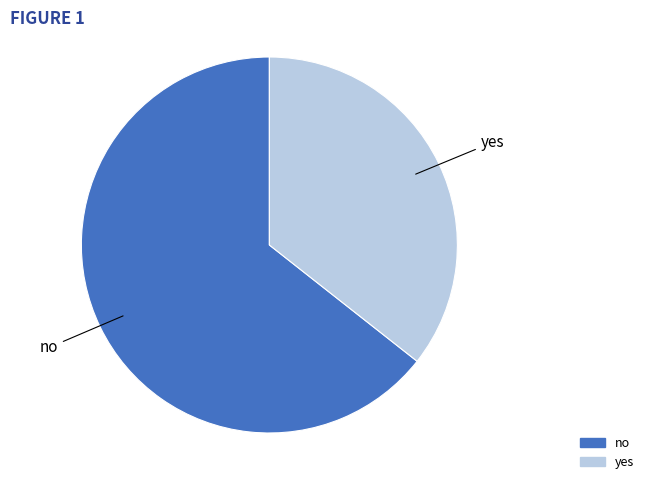

What is the smallest slice in the pie chart?

yes